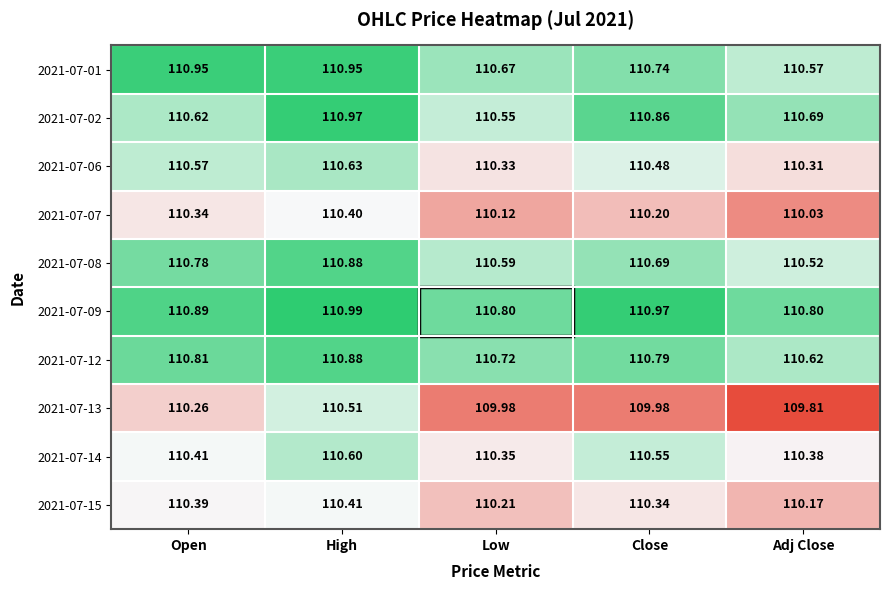

Which series has the widest spread of values?

2021-07-13